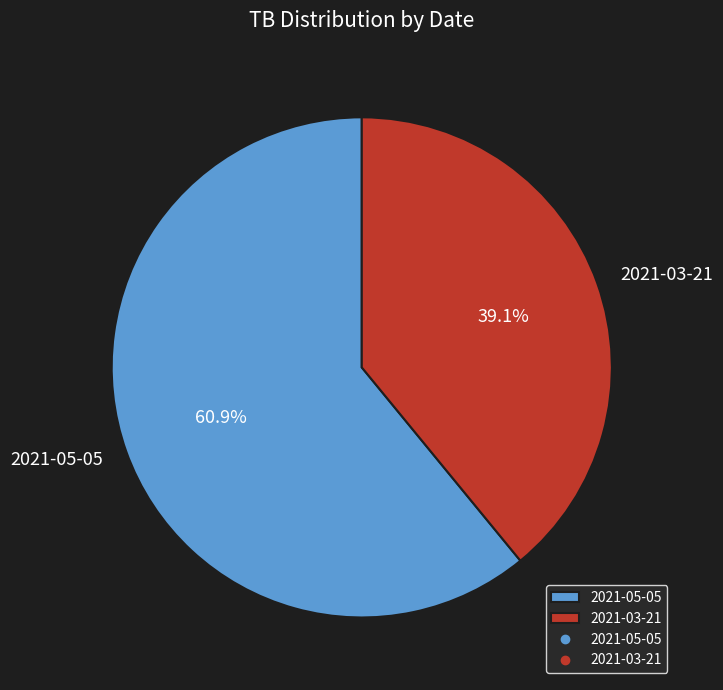

What is the majority slice?

2021-05-05